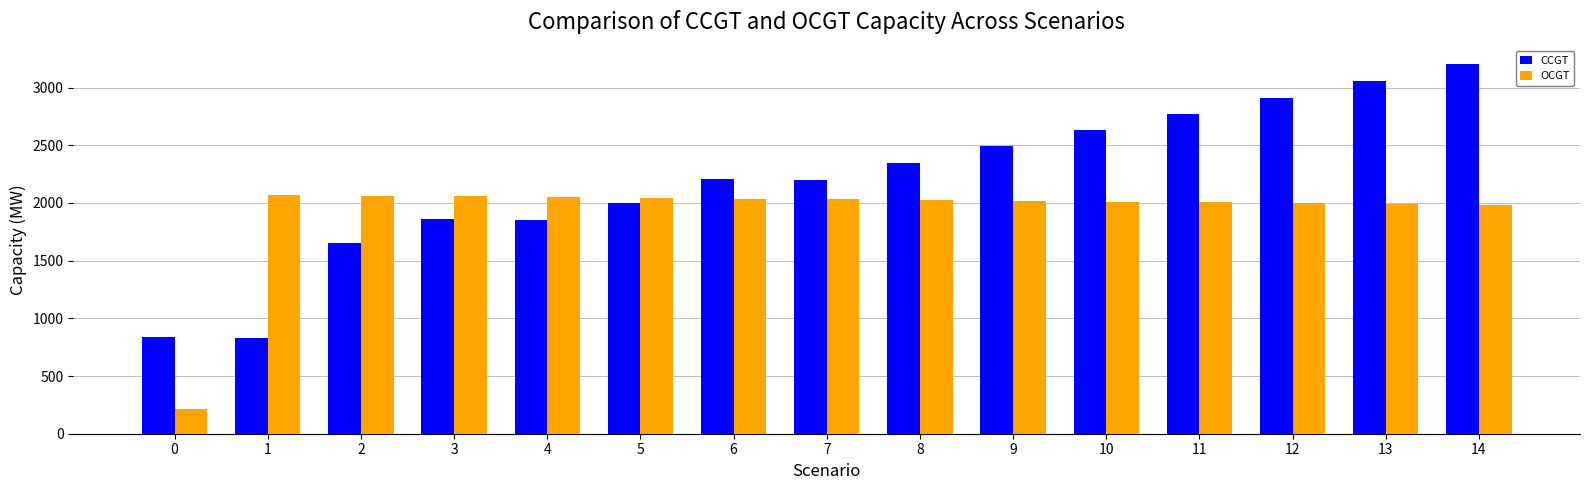

What is the difference between the maximum and minimum values in the CCGT series?

2370